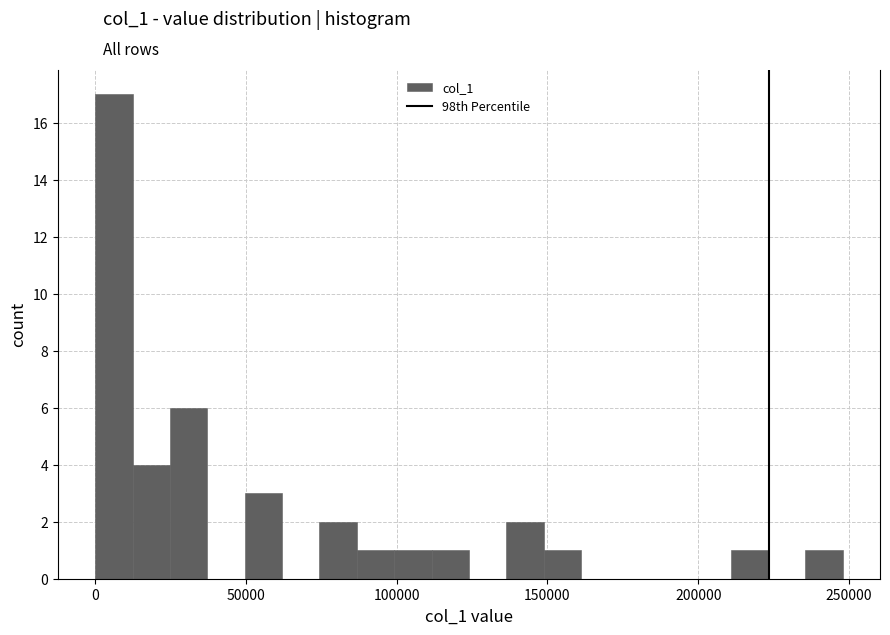

Read against the x-axis, roughly where is the centre of the tallest bar?

5000